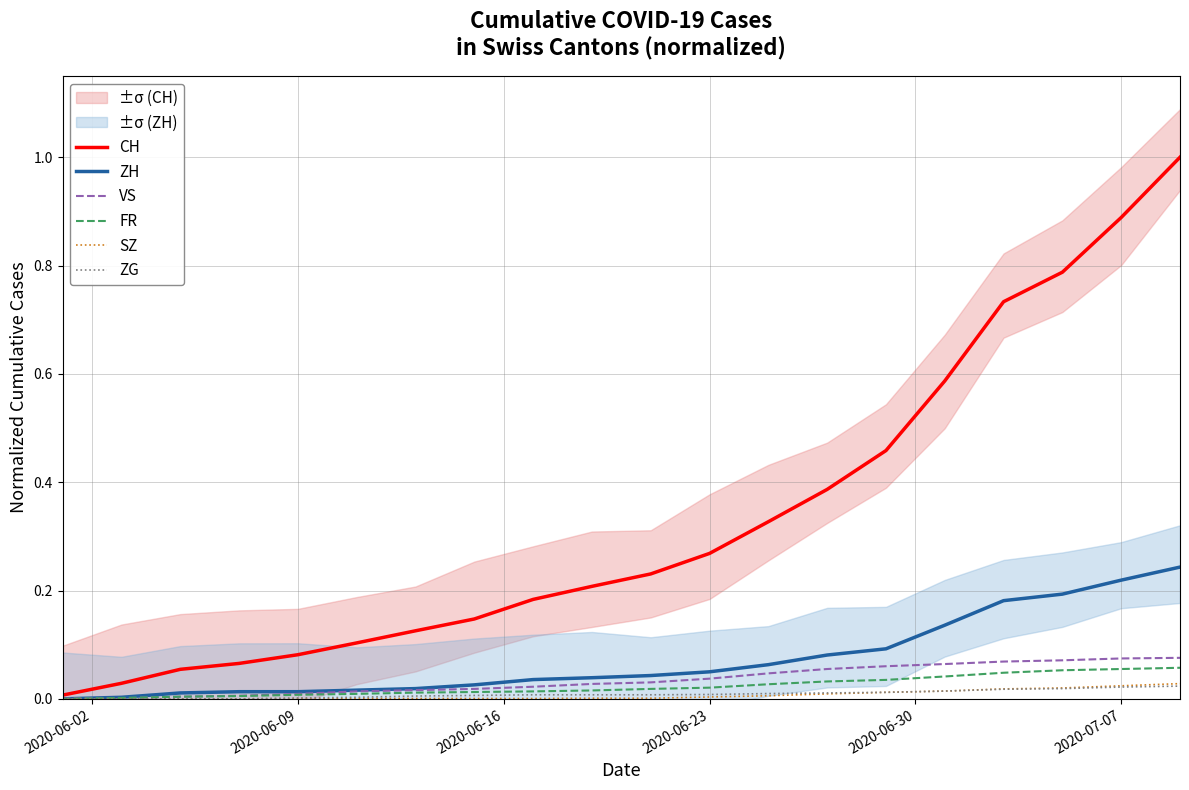

What is the maximum value for CH?

1.0